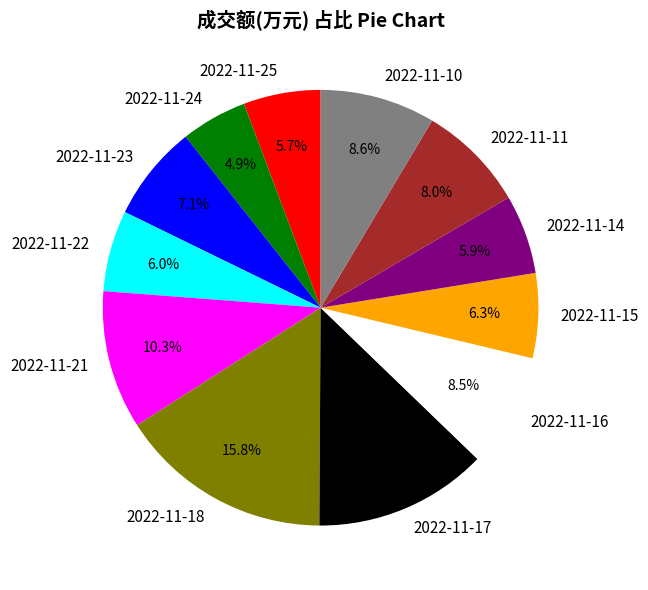

Is it true that 2022-11-15 is 1% of the pie?

False